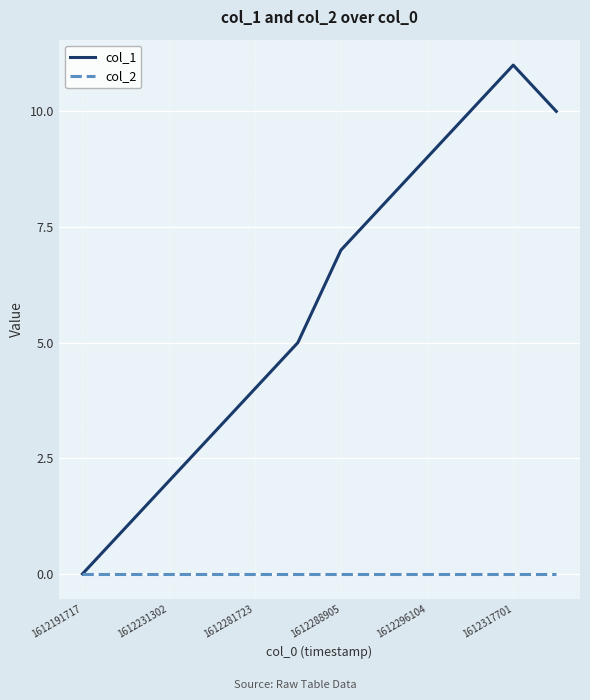

What is the average value of the col_1 series?

6